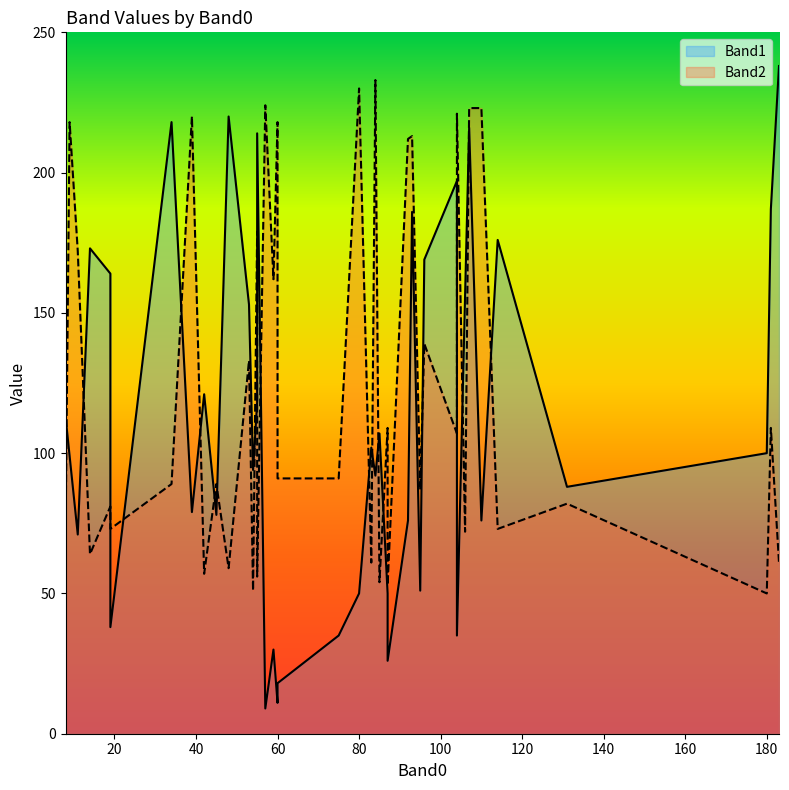

Is the value of Band2 at 24 greater than the value of Band1 at 33?

No